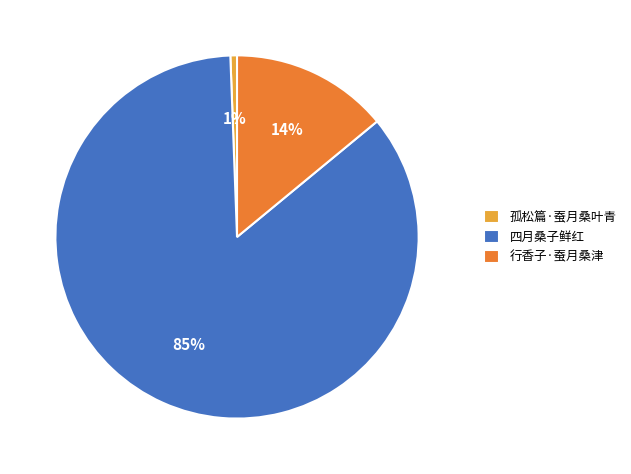

Rank the categories by value from highest to lowest.

四月桑子鲜红, 行香子·蚕月桑津, 孤松篇·蚕月桑叶青